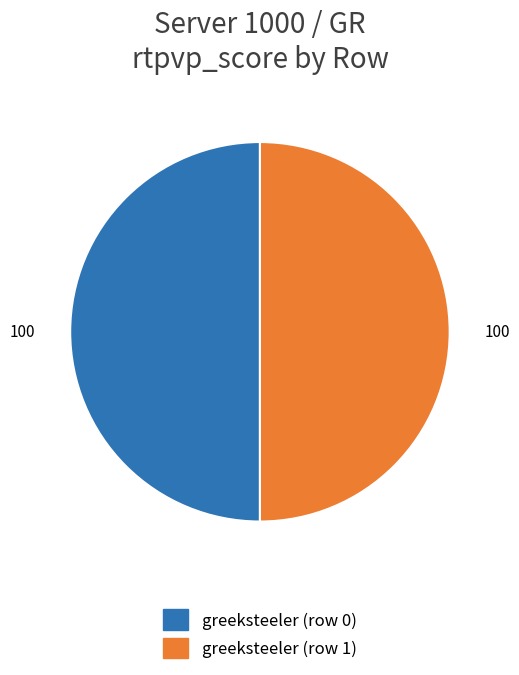

Is the sum of greeksteeler (row 0) and greeksteeler (row 1) greater than half?

Yes